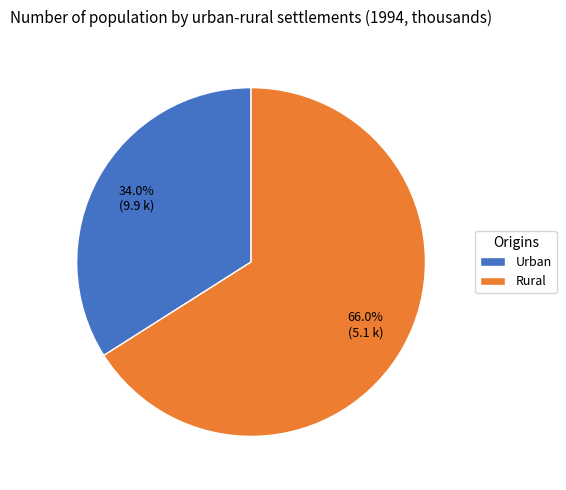

Rank the categories by value from lowest to highest.

Urban, Rural